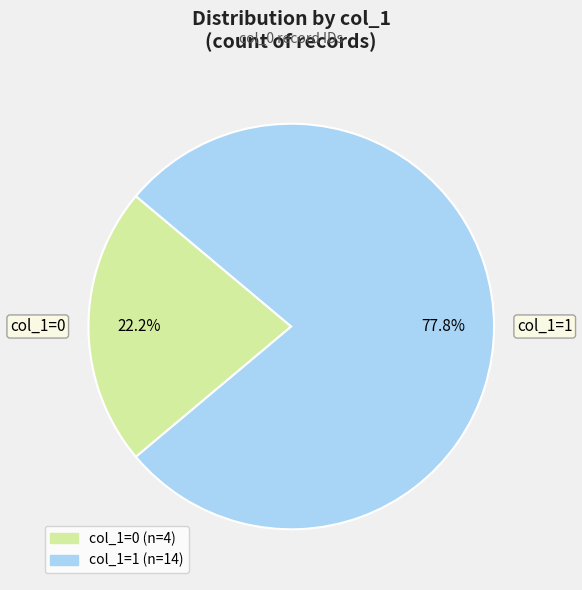

Is there a majority slice in this chart?

Yes